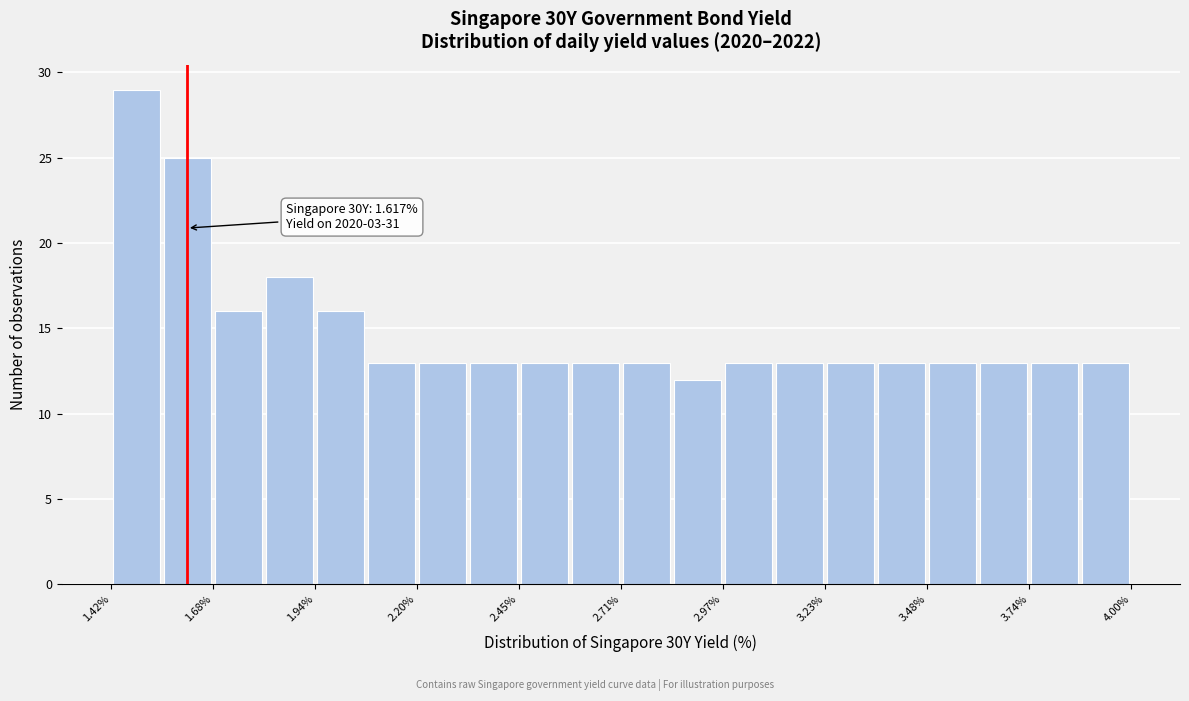

Around what value on the x-axis is the tallest bar? Give the approximate position of its centre, as read against the axis.

1.50